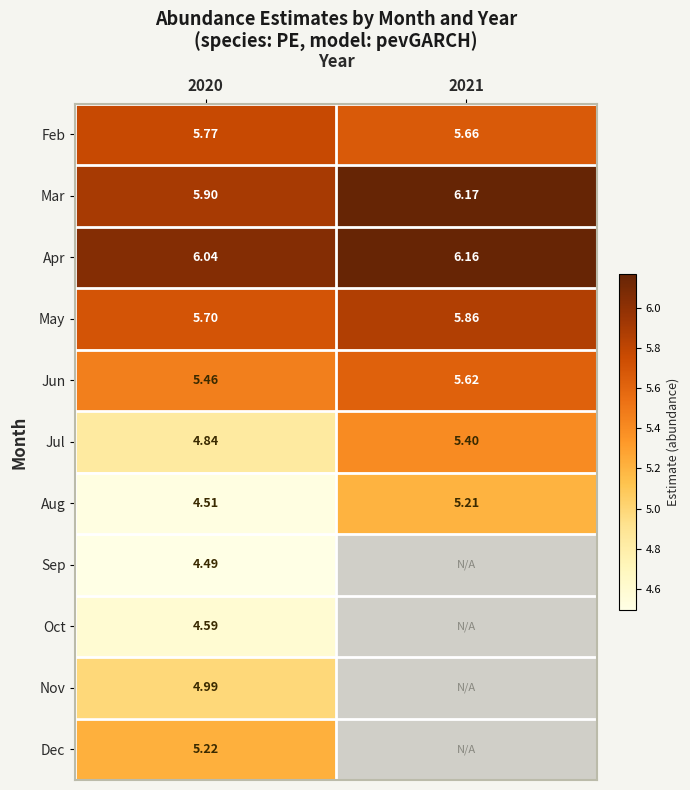

Which label corresponds to the smallest value in the chart?

2020